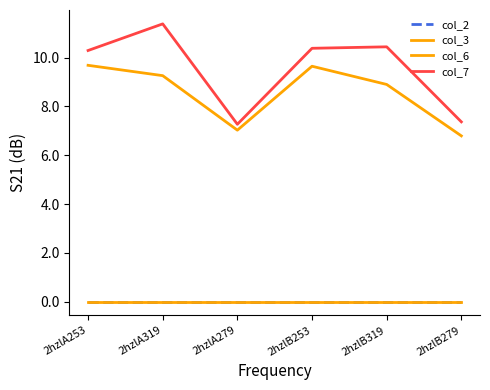

True or false: col_6 and col_2 cross at least once.

False